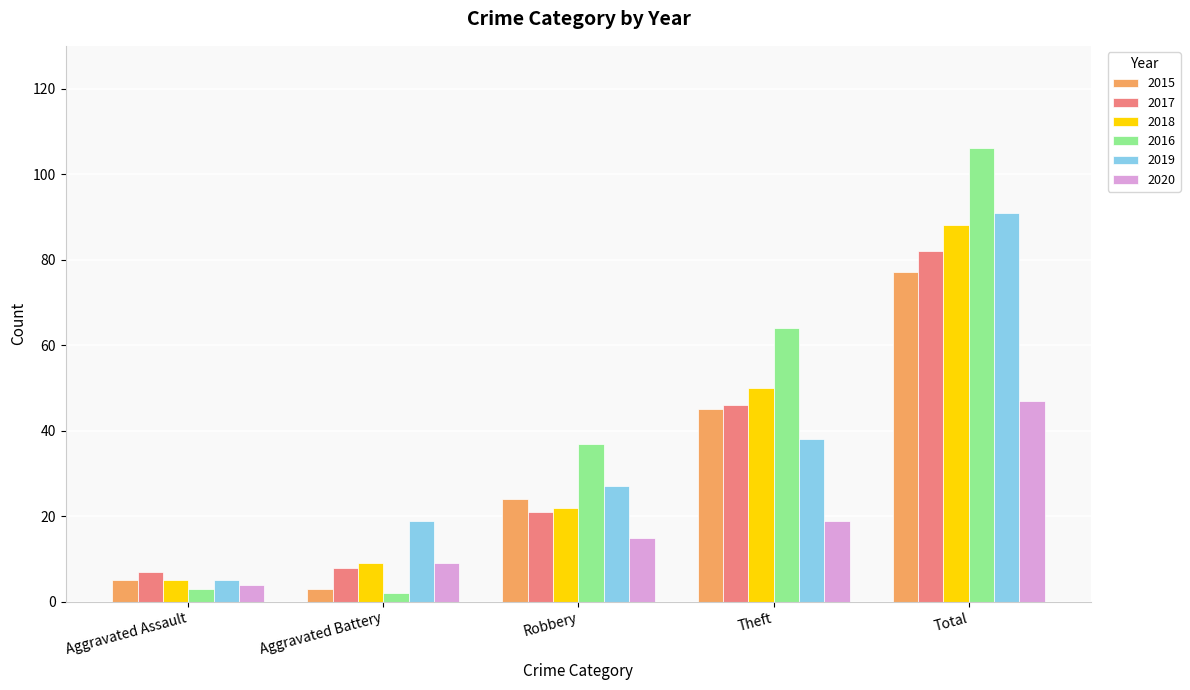

Reading right to left, extract all data points from this chart.

2015: 77	45	24	3	5
2017: 82	46	21	8	7
2018: 88	50	22	9	5
2016: 106	64	37	2	3
2019: 91	38	27	19	5
2020: 47	19	15	9	4